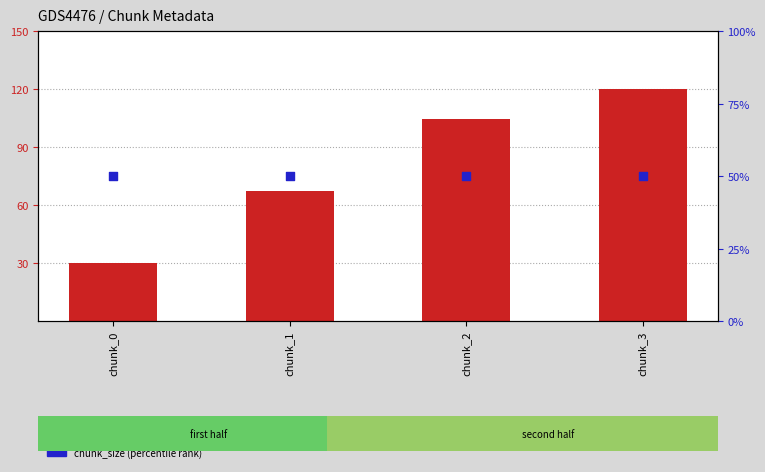

Which series has the widest spread of Y values?

last_timestamp (normalized)